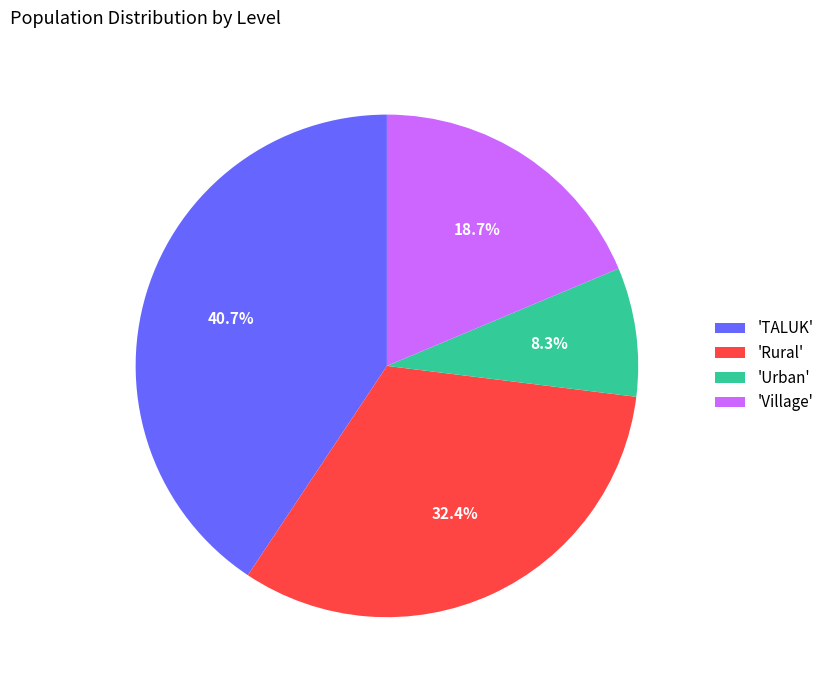

How much of the chart is everything except 'TALUK'?

59.3%